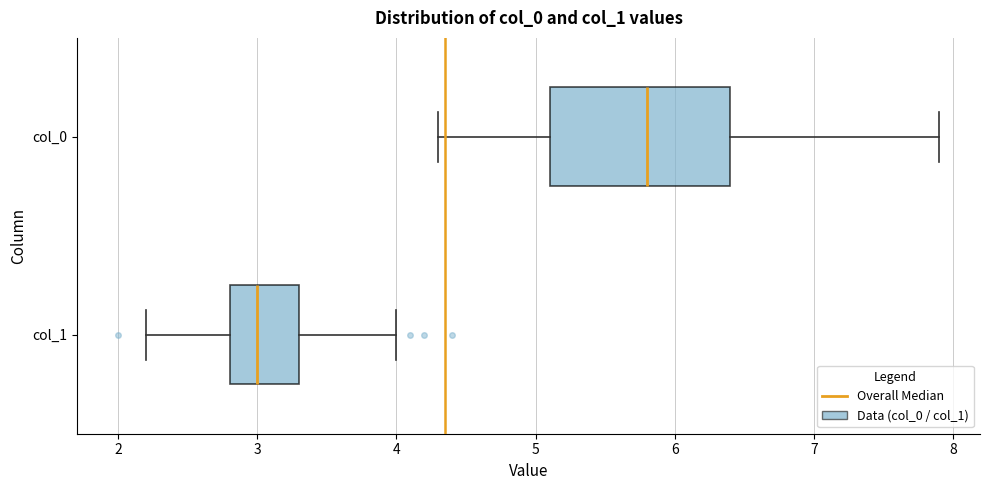

Where does the median line of the box for col_0 sit on the x-axis? The values are not printed on the chart, so give them approximately, as read against the axis.

5.8